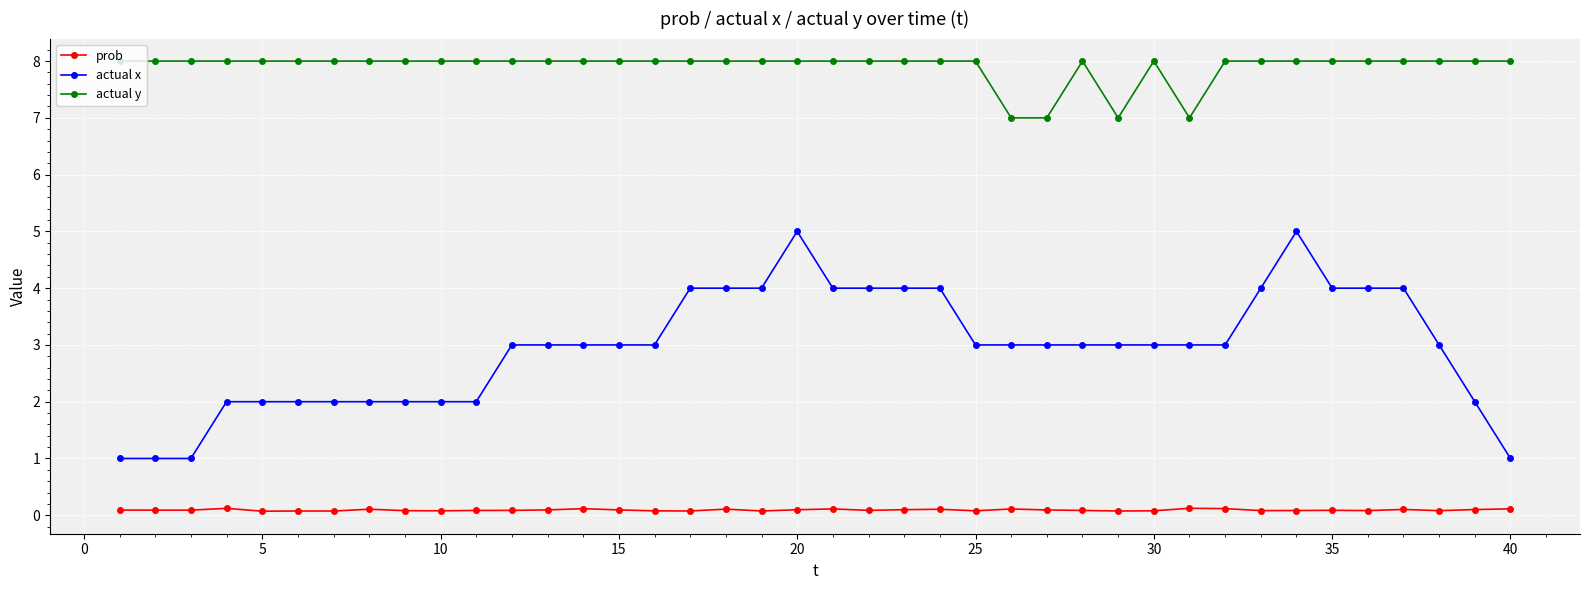

List the series in order of their overall mean, lowest first.

prob, actual x, actual y